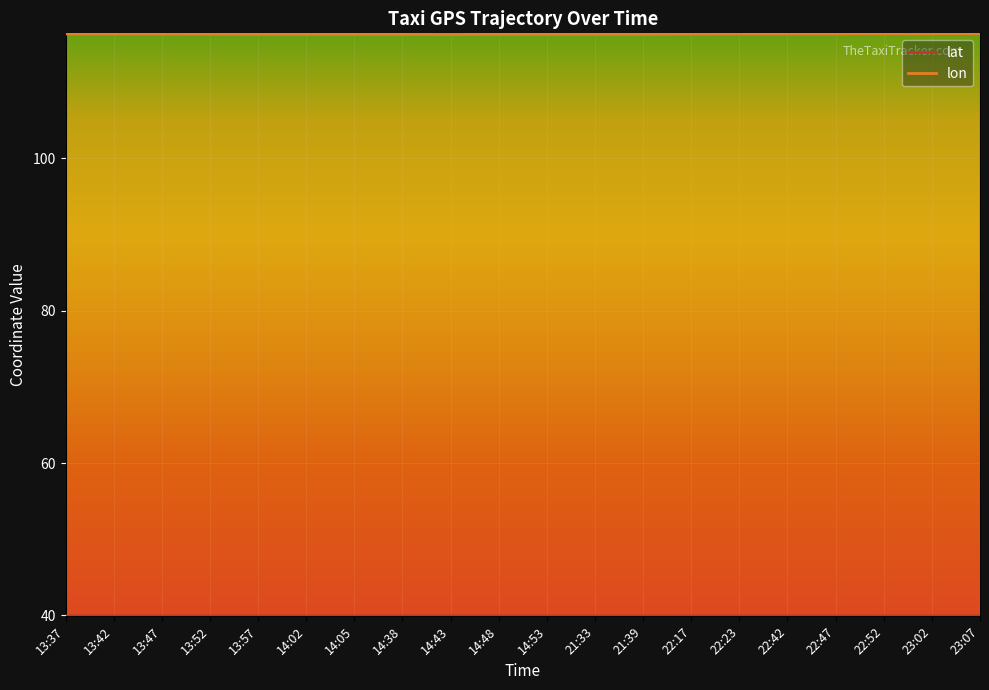

At which category does the chart reach its peak across all series?

23:07